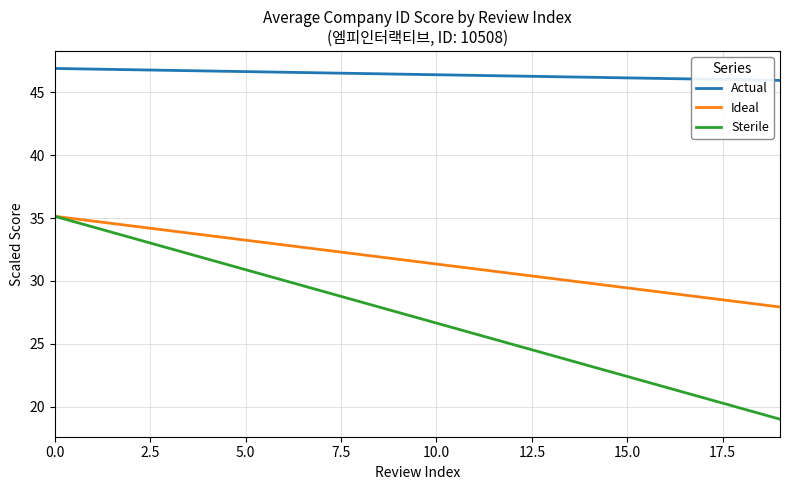

True or false: Sterile and Actual intersect in this chart.

False